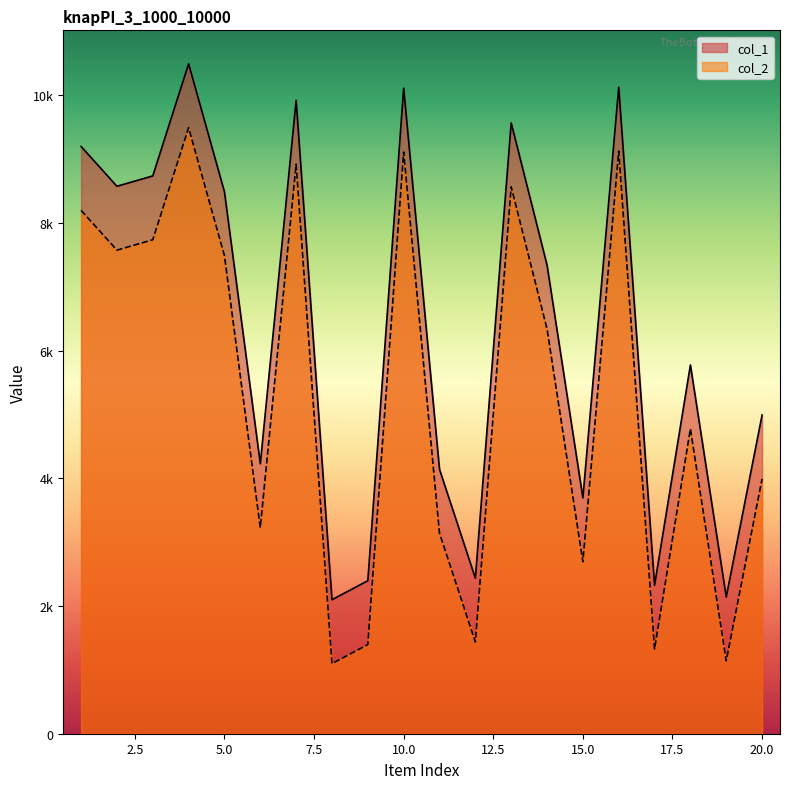

Which series has the largest total across all categories?

col_1